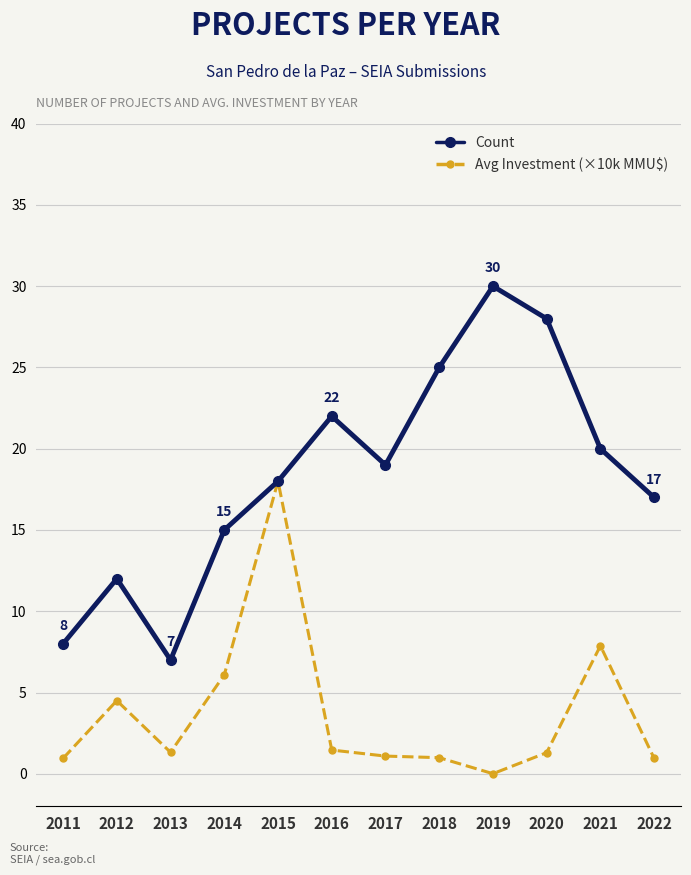

At which category is the sum across all series the highest?

2015